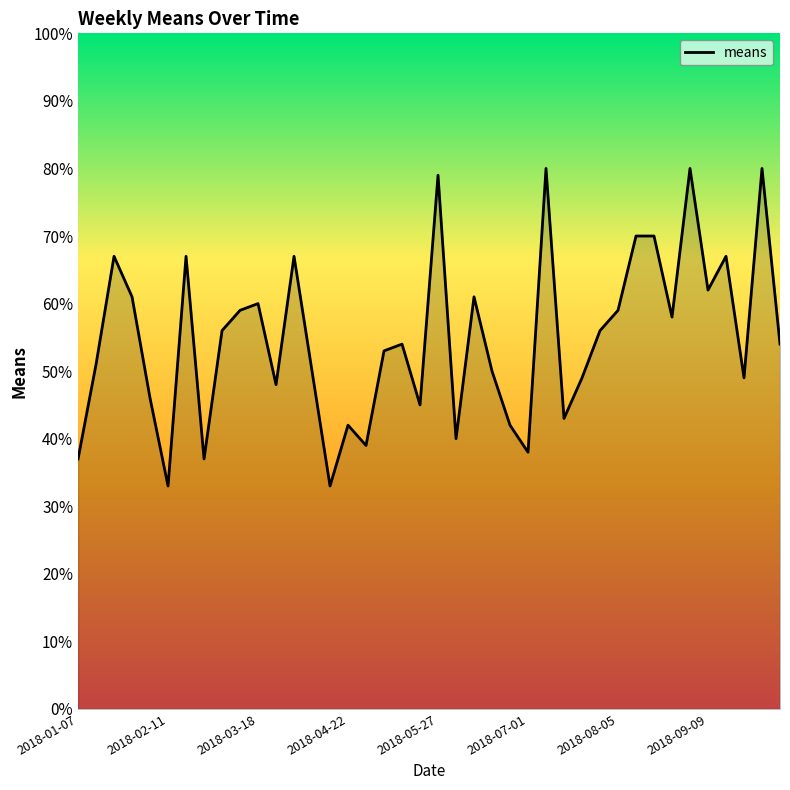

What is the greatest value displayed?

80